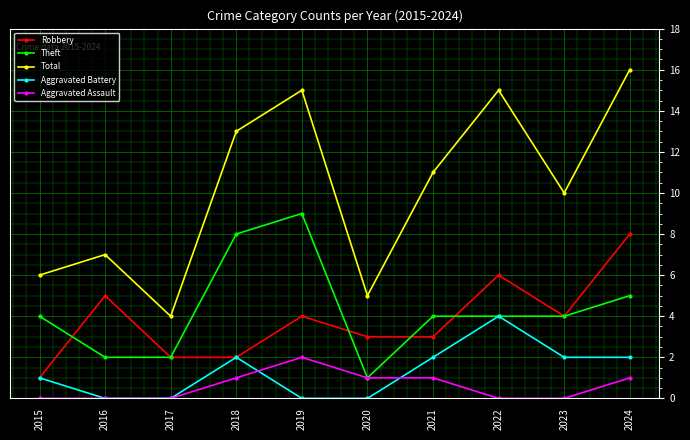

What is the sum of the Aggravated Assault values at 2020 and 2017?

1